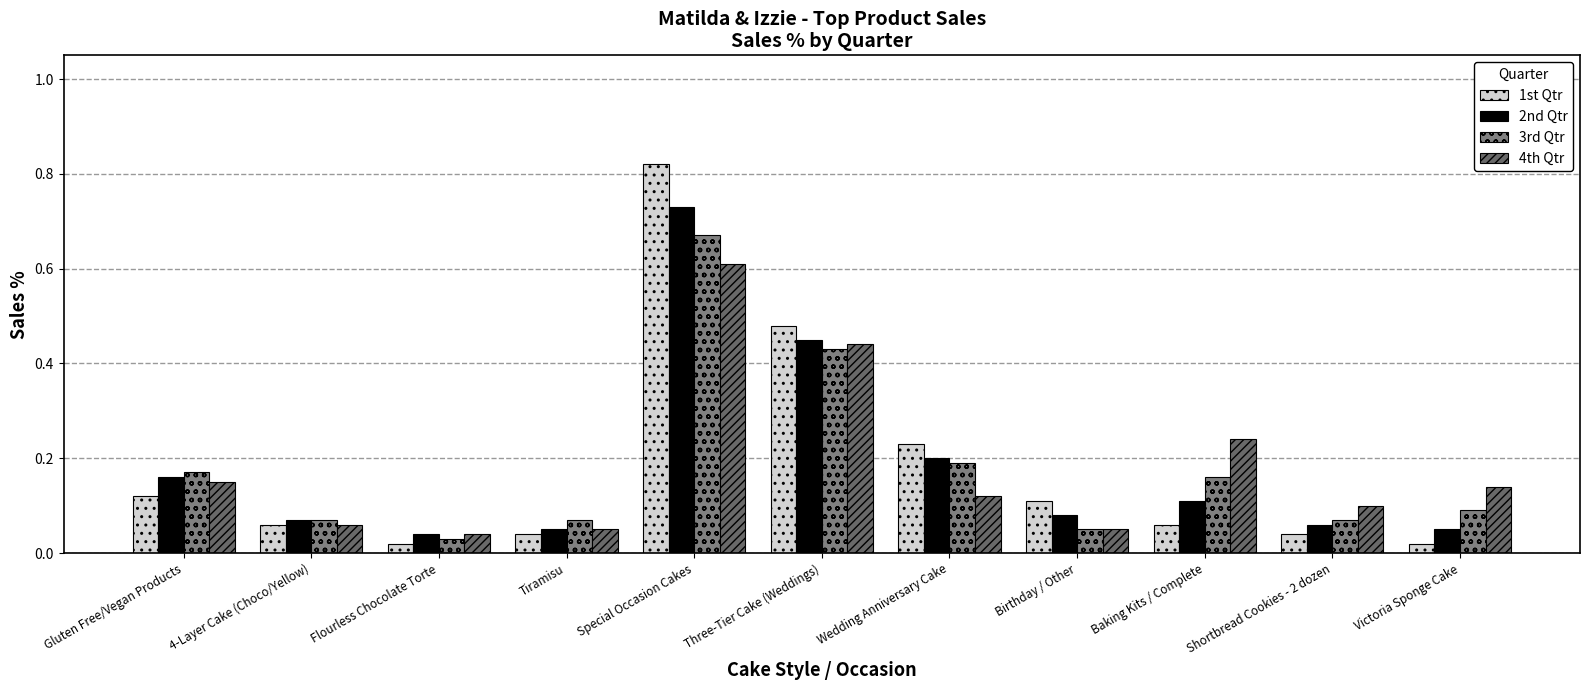

Count the number of categories in the chart.

11